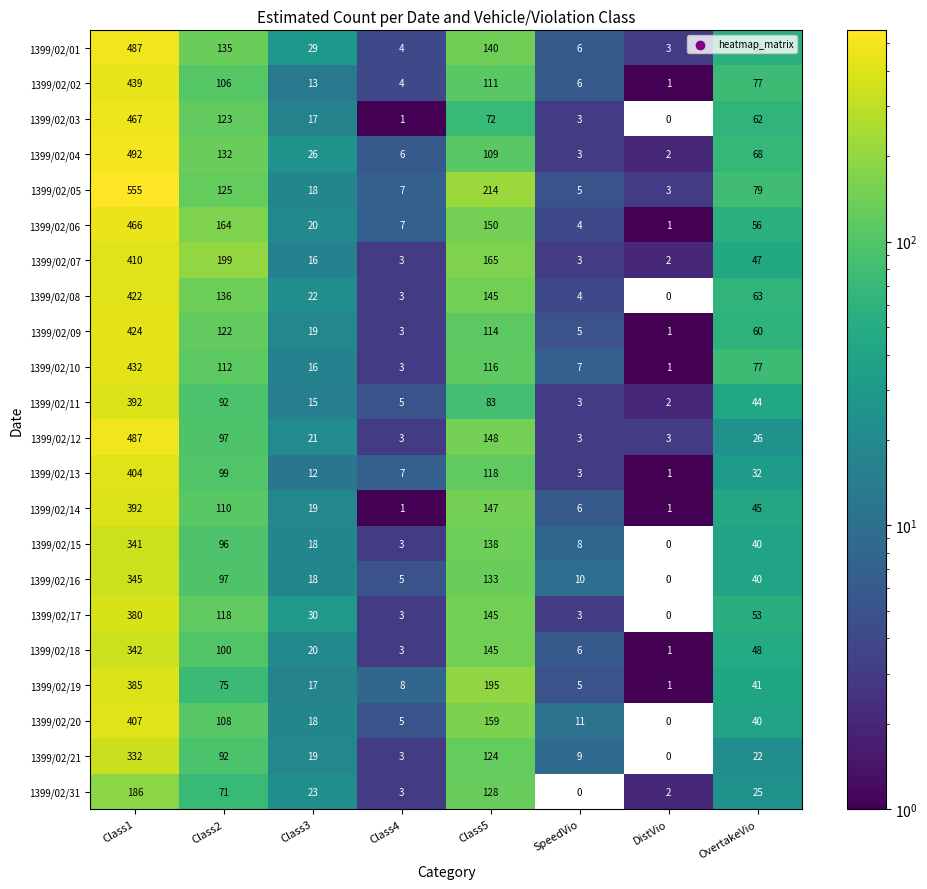

True or false: 1399/02/12 has a value of 97 at Class2.

True